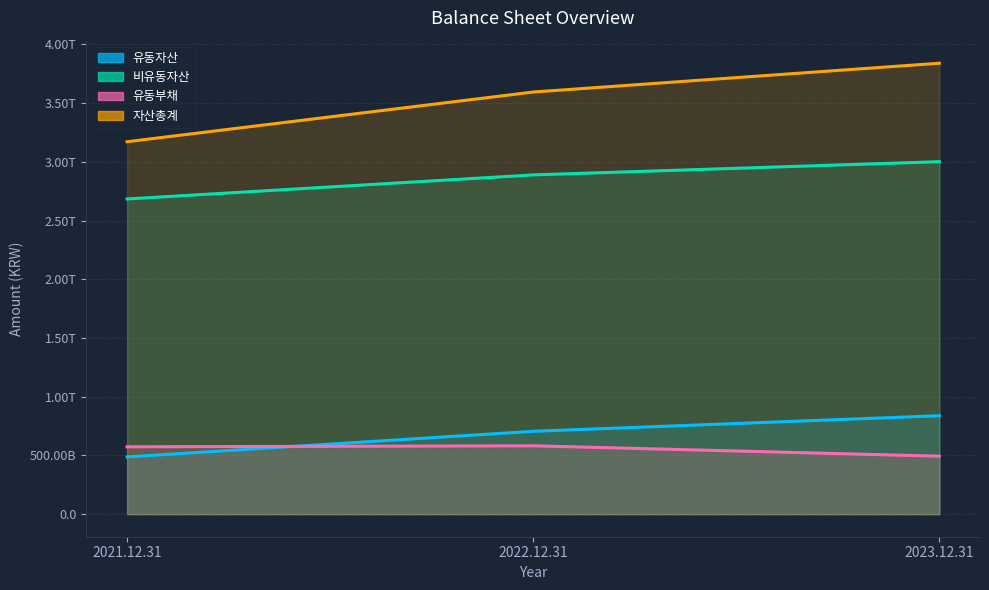

How many lines are shown in the chart?

4